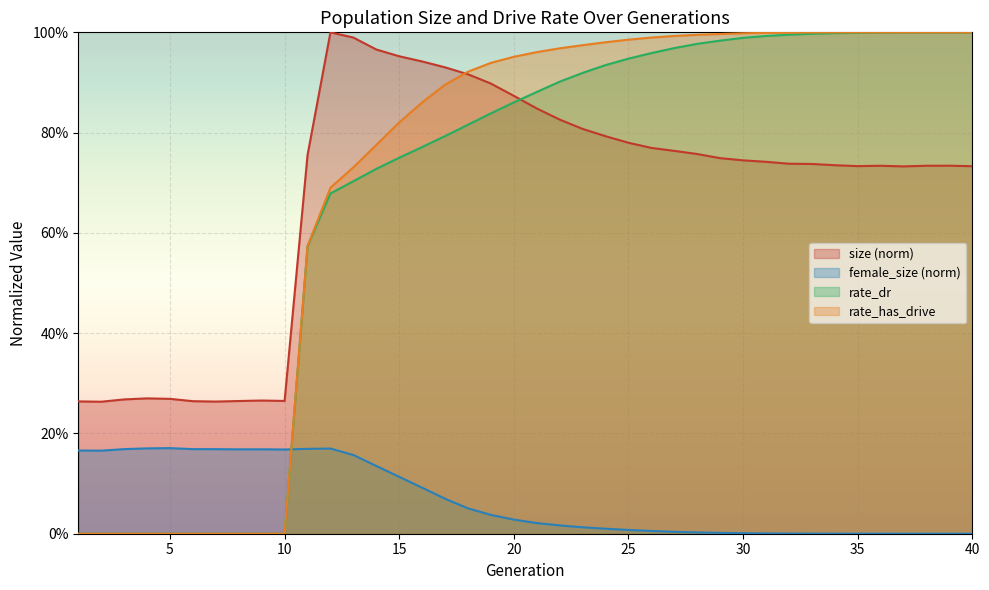

At how many categories does at least one series exceed 0?

40